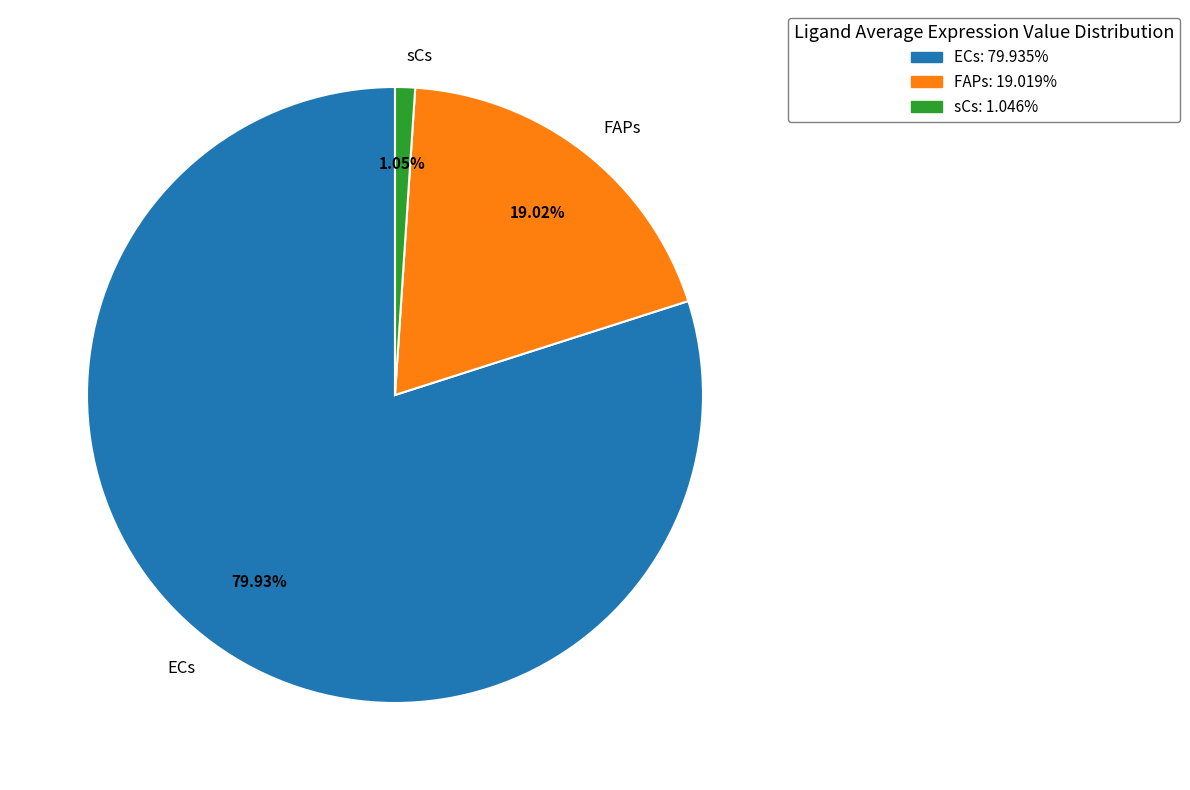

Which has a higher value, sCs or ECs?

ECs